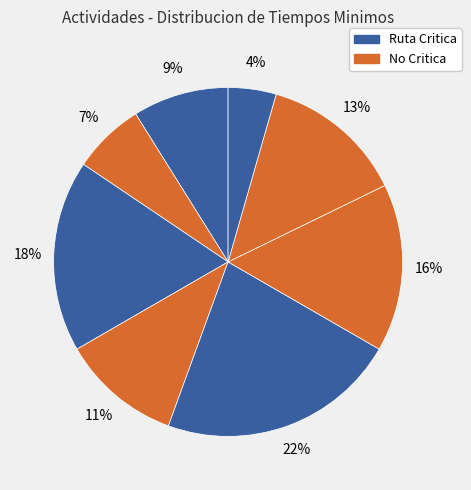

Count the number of slices in the pie.

8